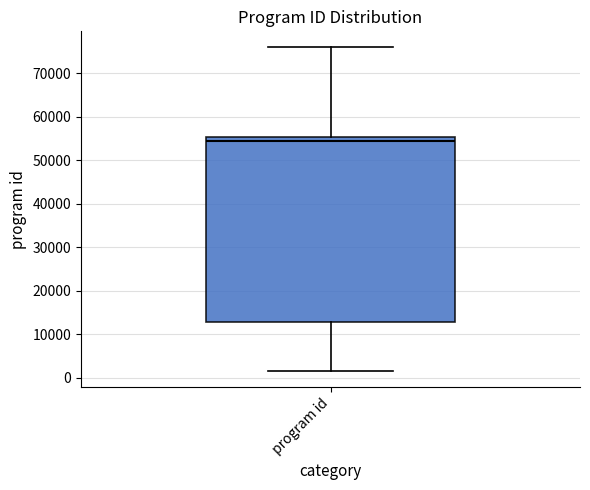

Read this box plot against the y-axis: the position of the median line, the range covered by the box, and the ends of both whiskers. The values are not printed on the chart, so give them approximately, as read against the axis.

median 54000, box 13000 to 55000, whiskers 2000 to 76000